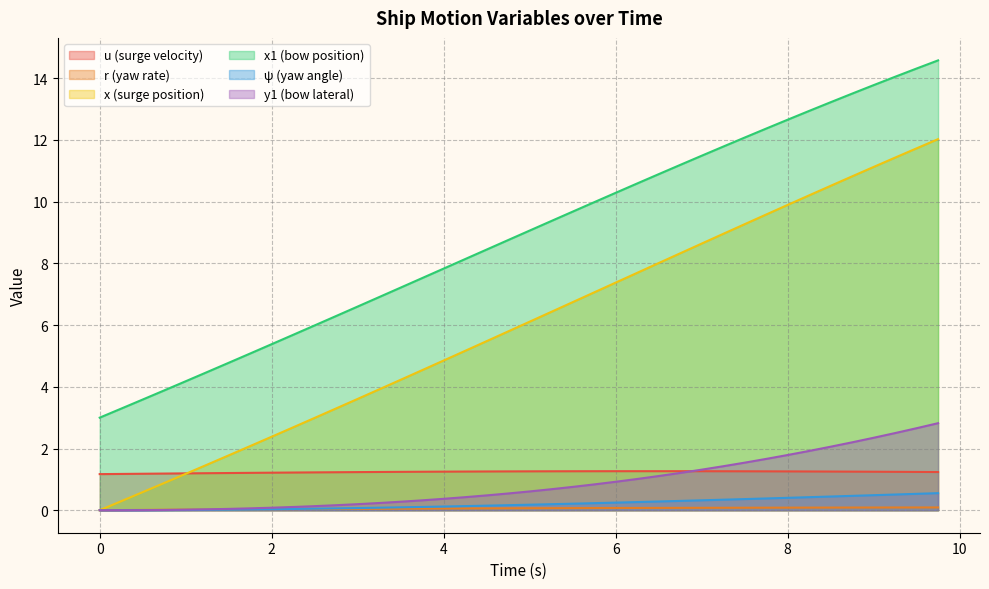

Which has a higher value, 5.5 or 0.25?

5.5